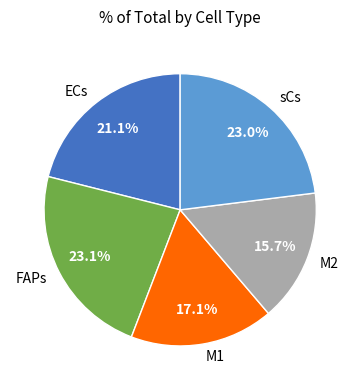

Does M2 account for over 50% of the chart?

No